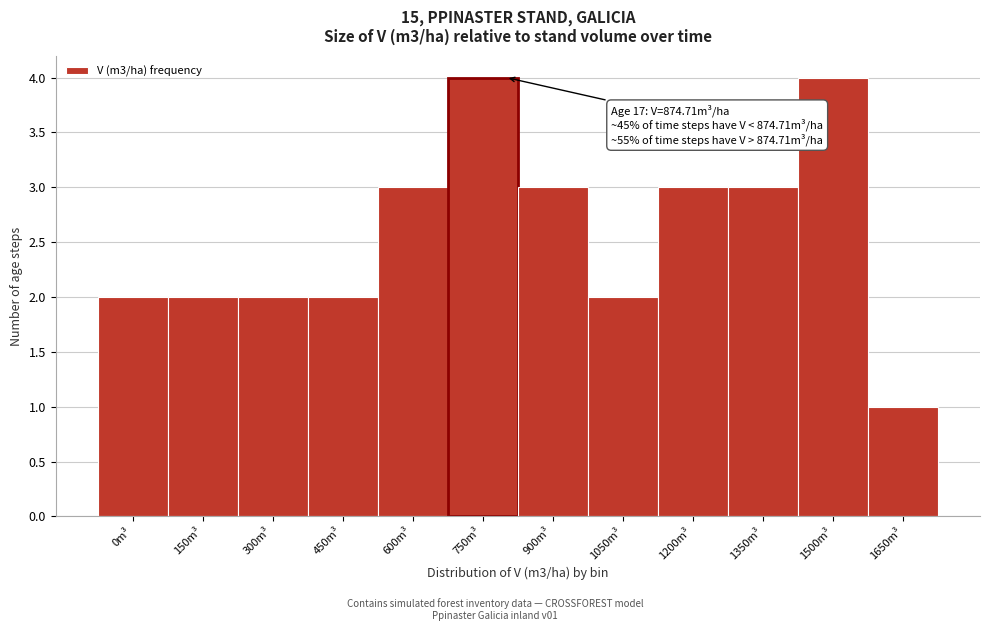

Reading left to right, extract all data points from this chart.

2	2	2	2	3	4	3	2	3	3	4	1